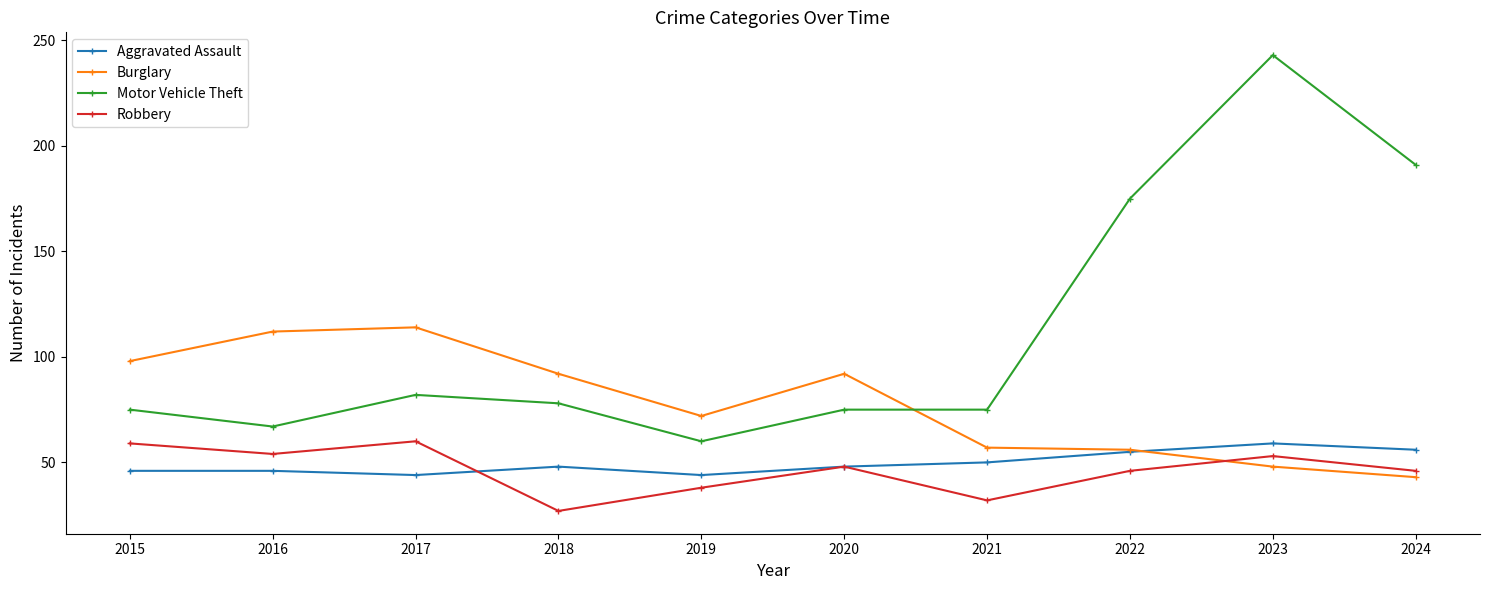

What is the difference between the second highest and second lowest values in the Aggravated Assault series?

12